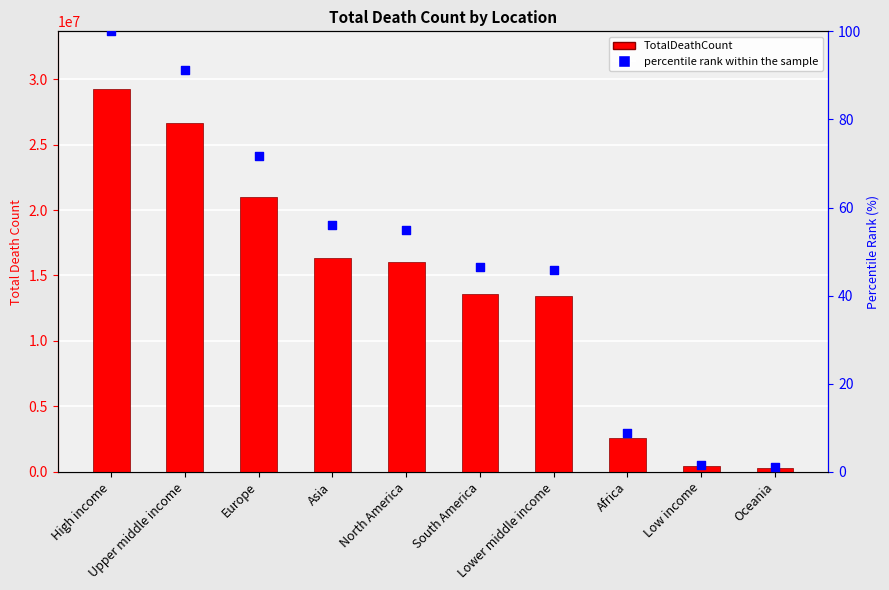

Which series has the largest Y range (max minus min)?

TotalDeathCount